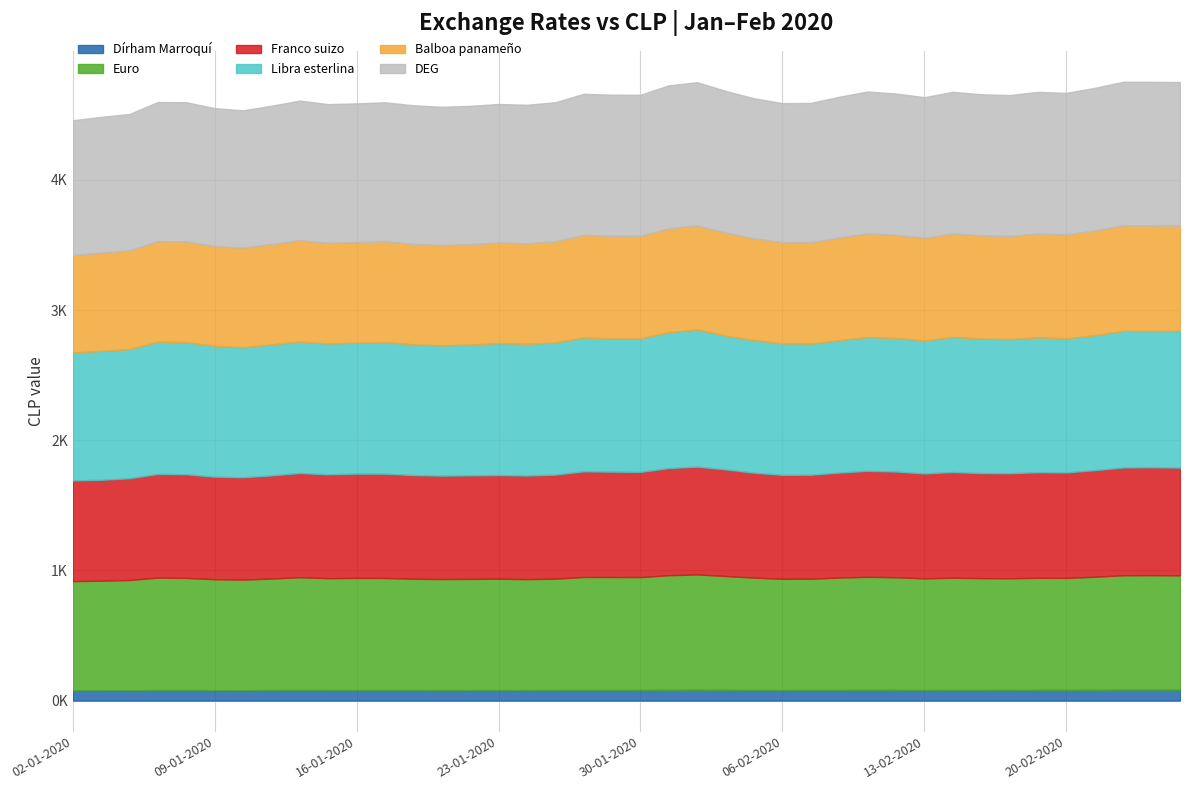

In DEG, how many points are higher than both neighbors (excluding endpoints)?

9